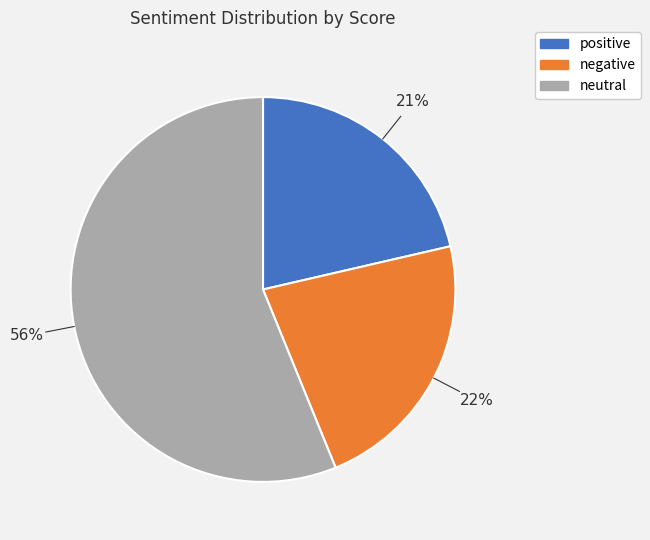

Is there a majority slice in this chart?

Yes